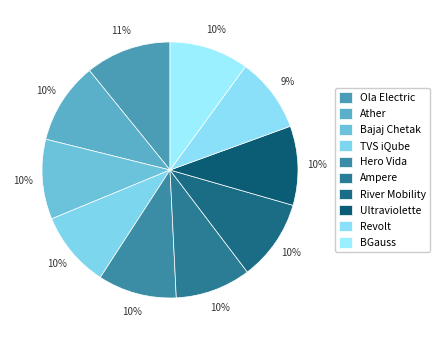

True or false: Ampere accounts for 10% of the total.

True